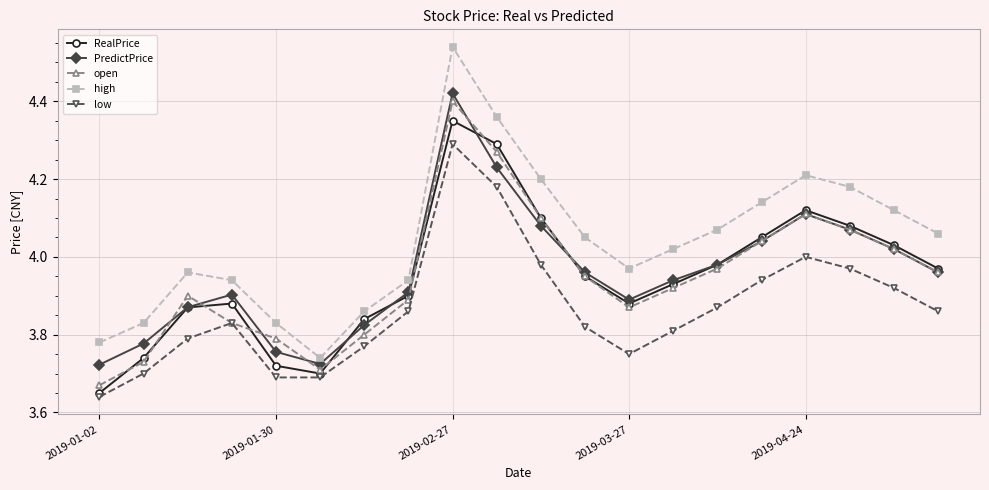

At how many categories does at least one series exceed 3?

20